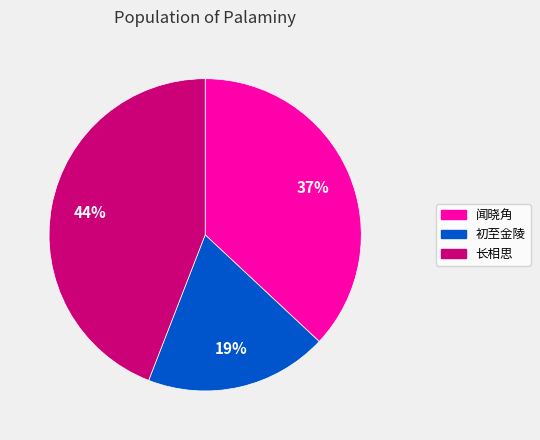

What percentage is the 长相思 slice, to the nearest percent?

44%